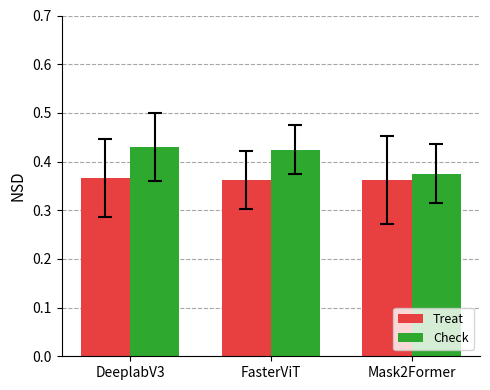

Rank the series by their maximum value, from lowest to highest.

Treat, Check